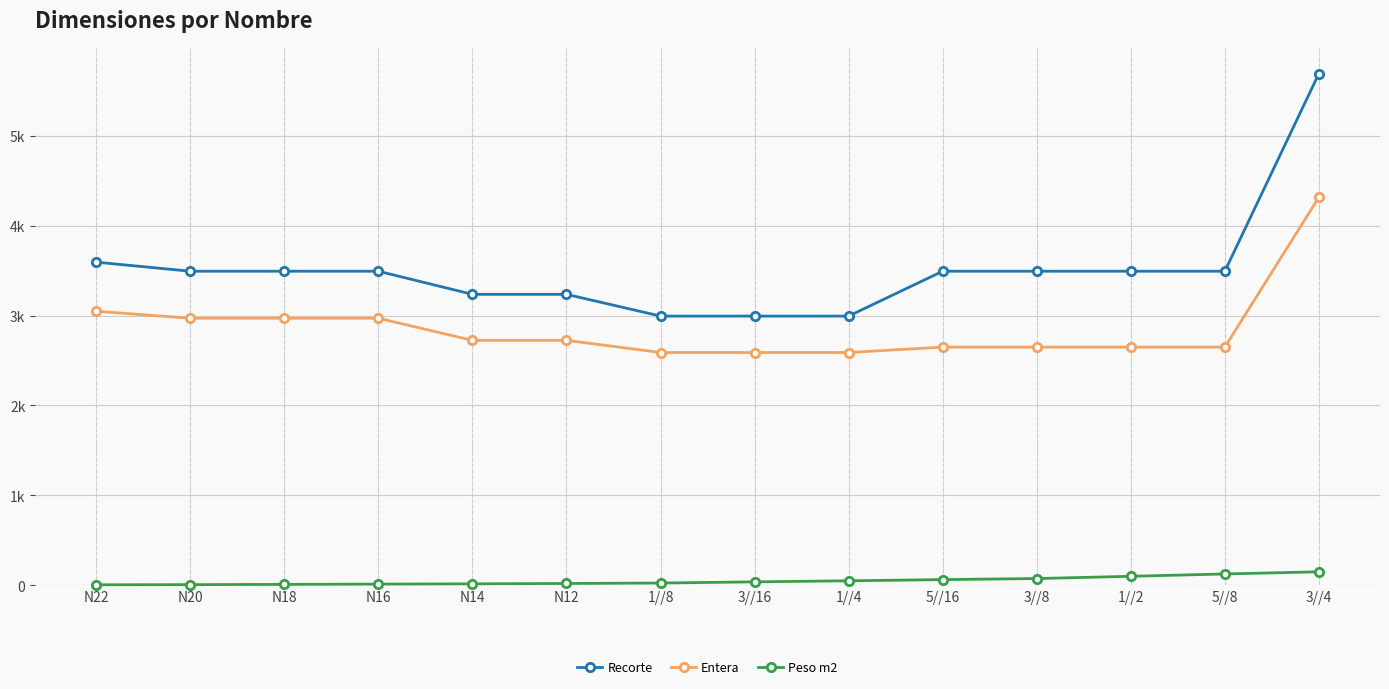

What is the label of the 6th point from the right?

1//4